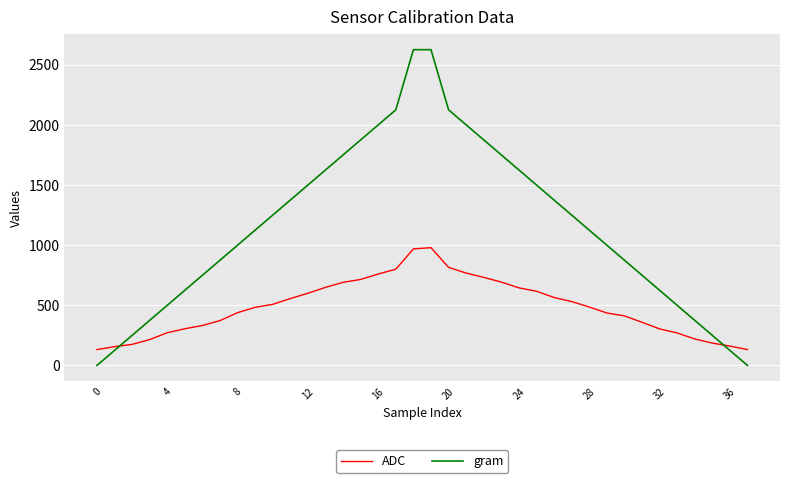

After their last crossing, which series has the higher values: ADC or gram?

ADC